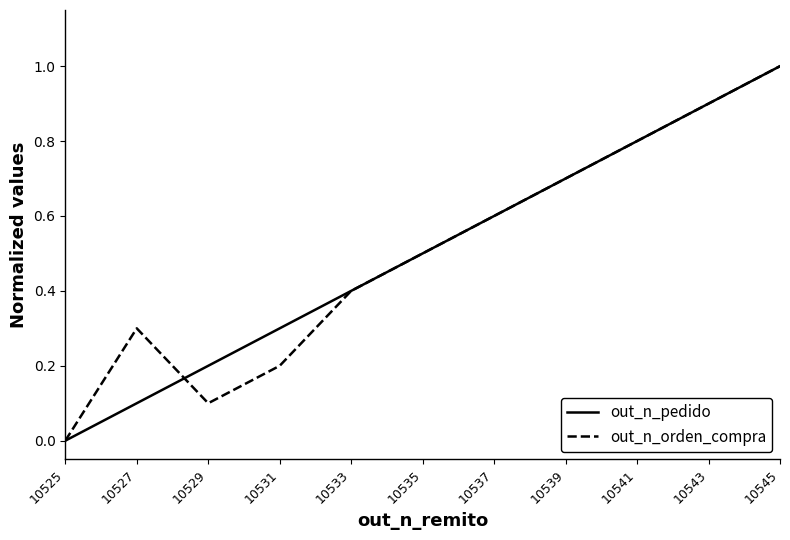

Is the value of out_n_orden_compra at 10533 greater than the value of out_n_pedido at 10527?

Yes